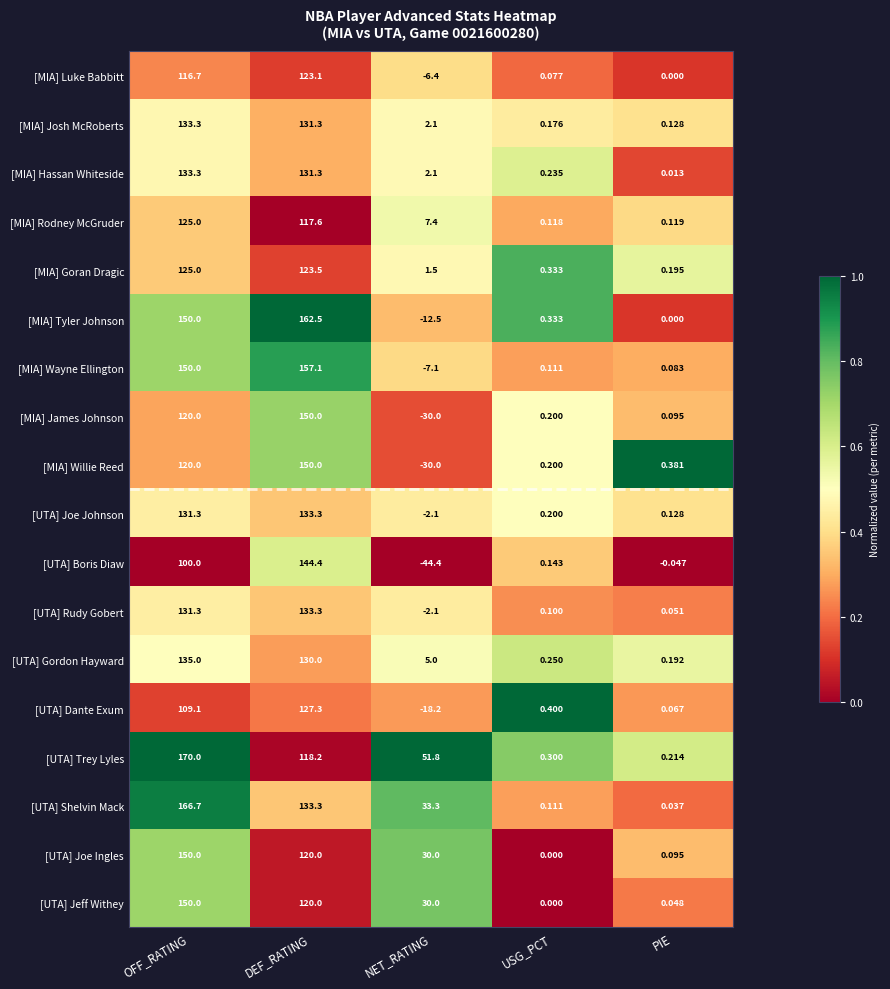

Where is [MIA] Tyler Johnson nearest to the value 75?

USG_PCT